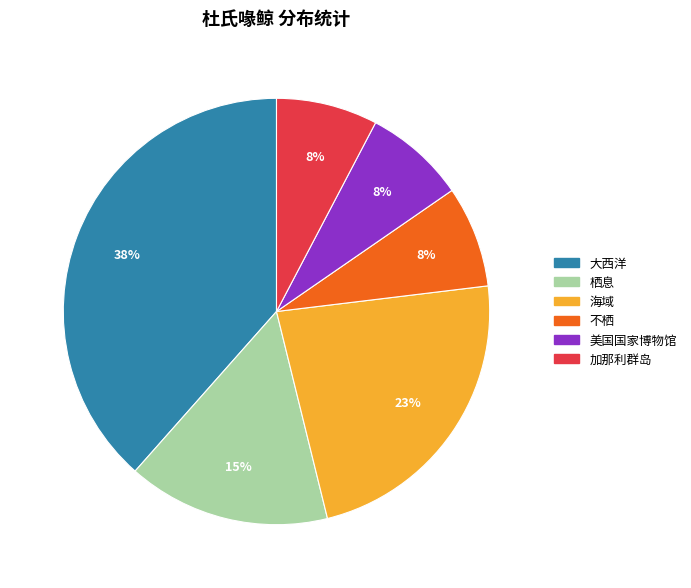

Is 不栖 the majority of the pie?

No